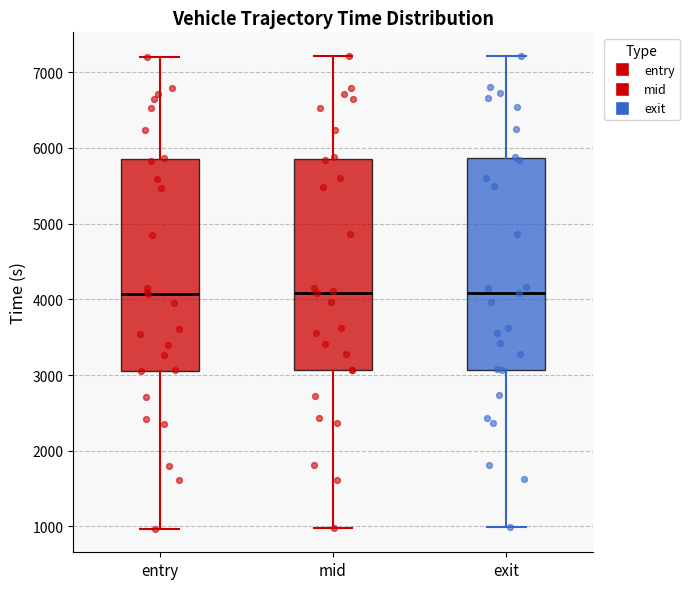

Where is the lower edge of the box for mid on the y-axis? The values are not printed on the chart, so give them approximately, as read against the axis.

3100